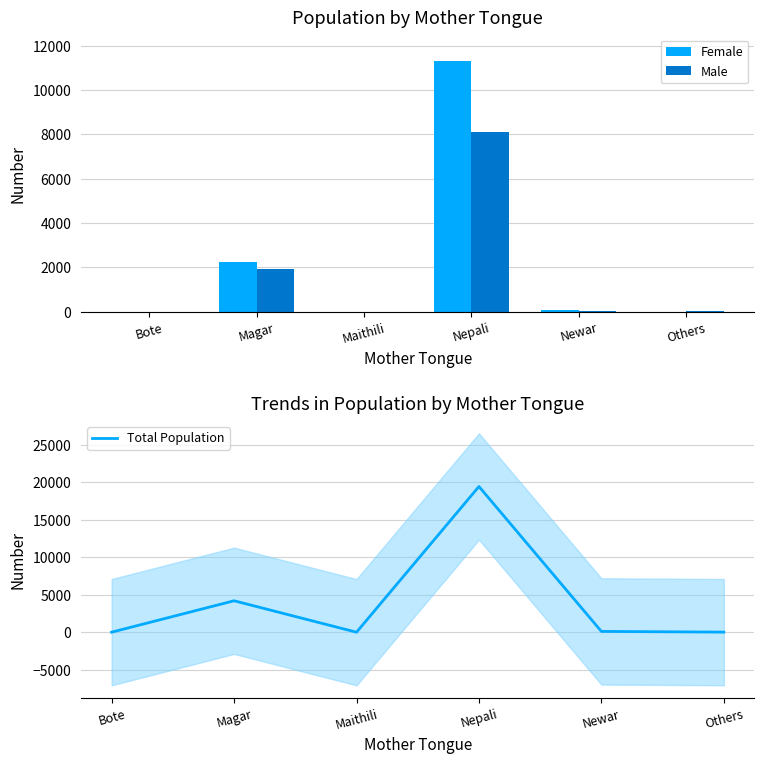

Is it true that Total Population equals 4202 at Magar?

True